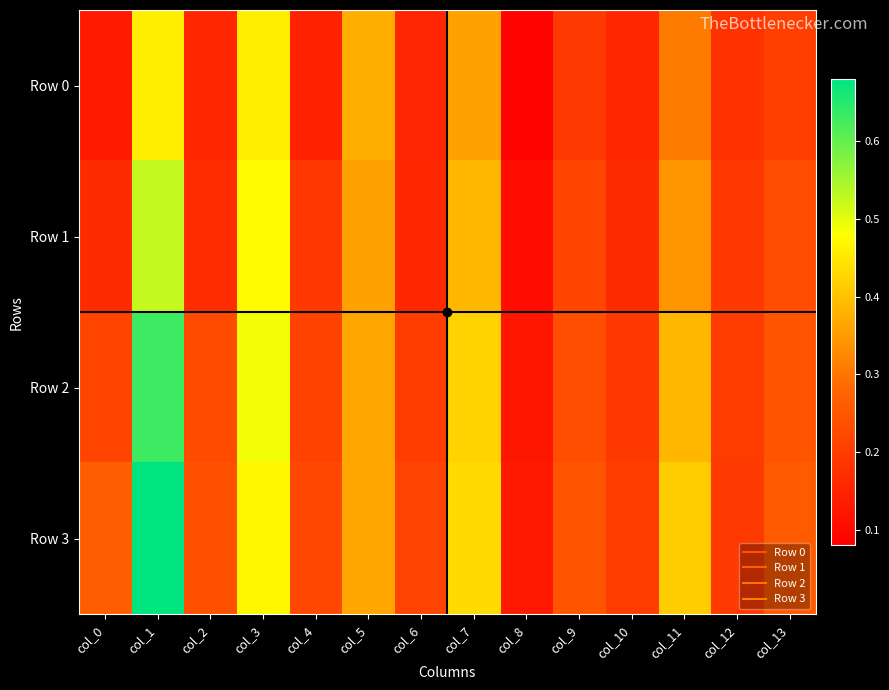

Rank the series at col_2 from lowest to highest value.

Row 0, Row 1, Row 2, Row 3